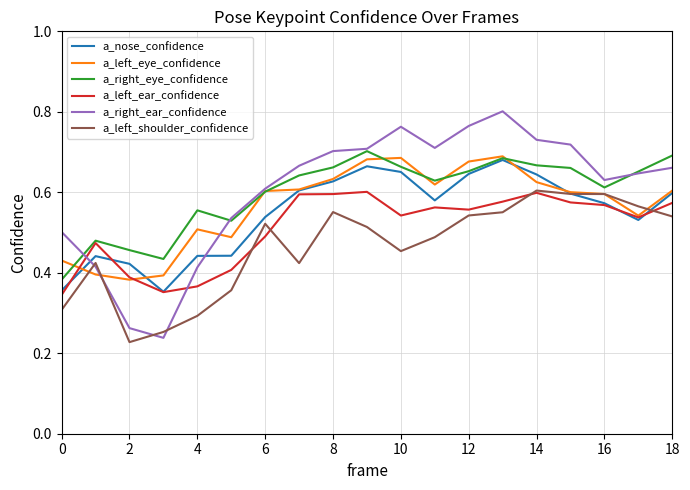

What are all the series names shown in the legend?

a_nose_confidence, a_left_eye_confidence, a_right_eye_confidence, a_left_ear_confidence, a_right_ear_confidence, a_left_shoulder_confidence